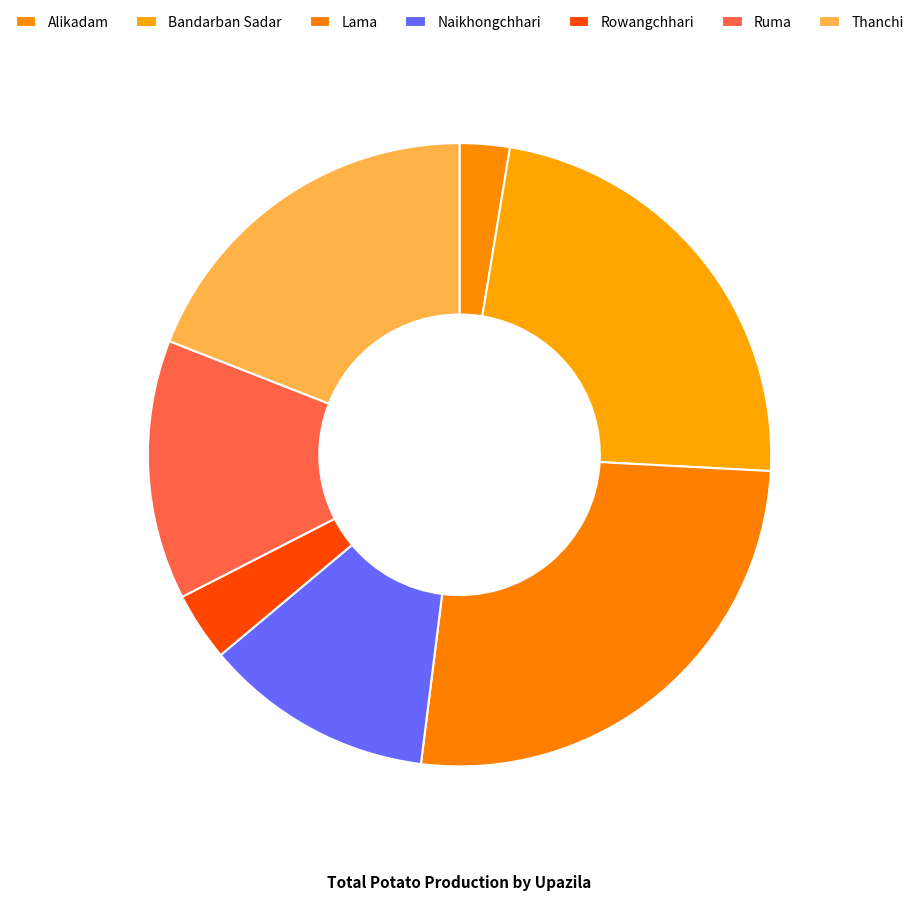

Rank the categories by value from highest to lowest.

Lama, Bandarban Sadar, Thanchi, Ruma, Naikhongchhari, Rowangchhari, Alikadam